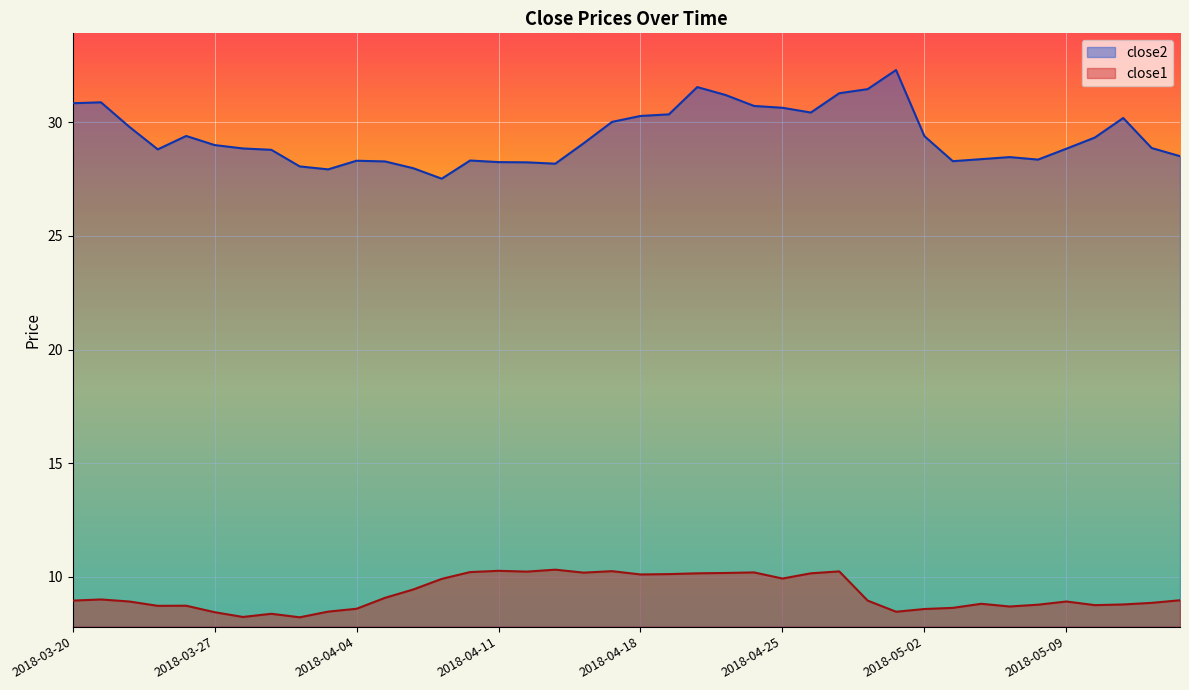

What value does the close1 series have at 2018-05-11?

8.8